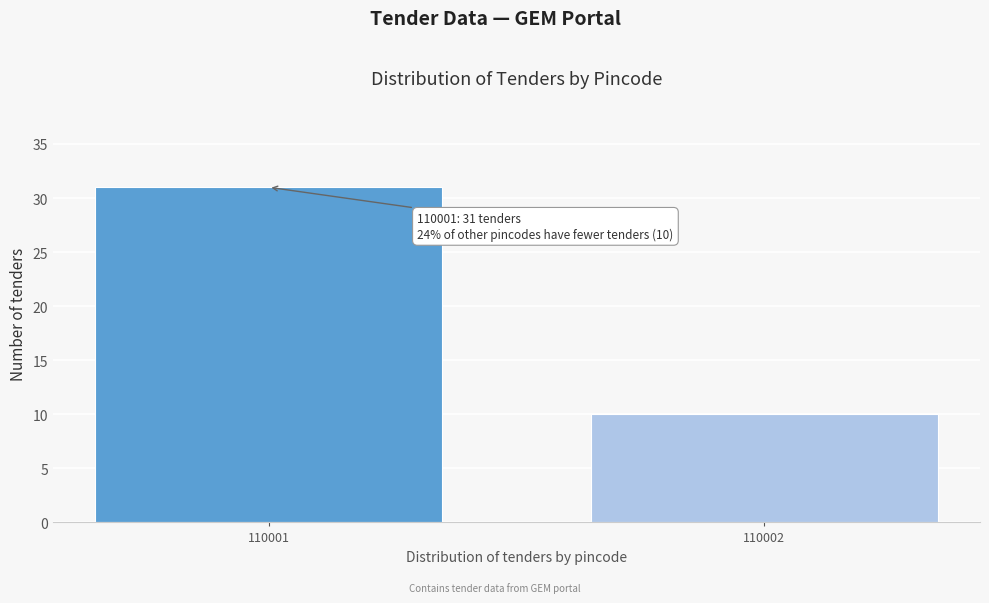

Reading right to left, list all the values displayed in this chart.

10	31